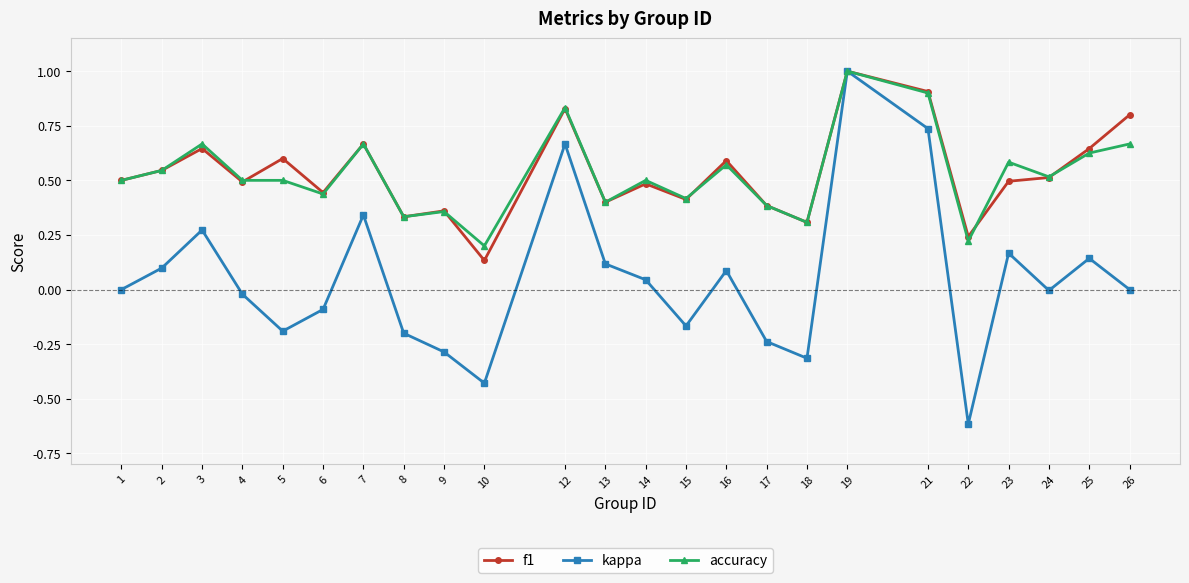

True or false: f1 has more than 0 interior local peaks.

True